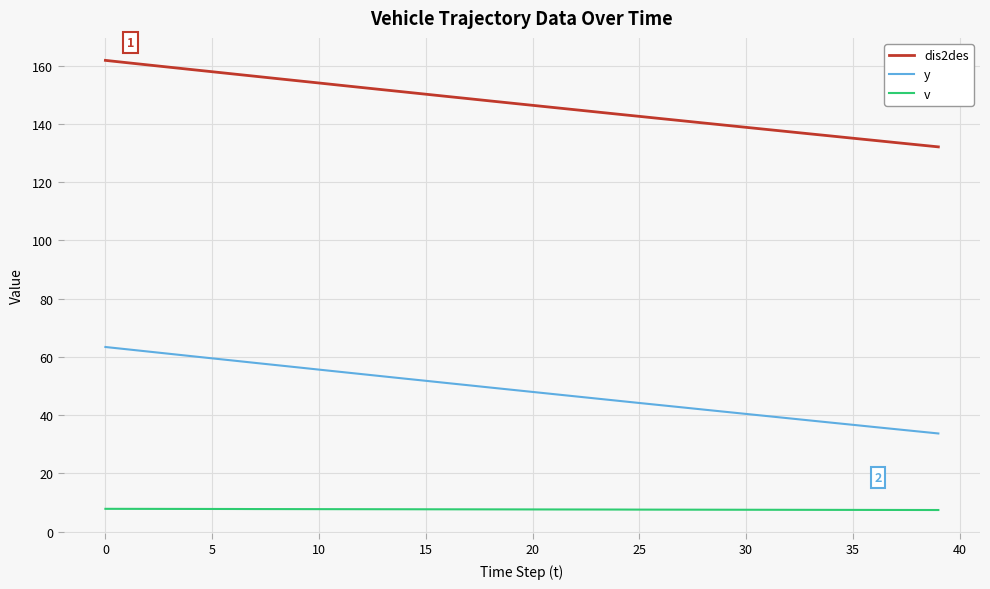

What is the minimum value for y?

33.7